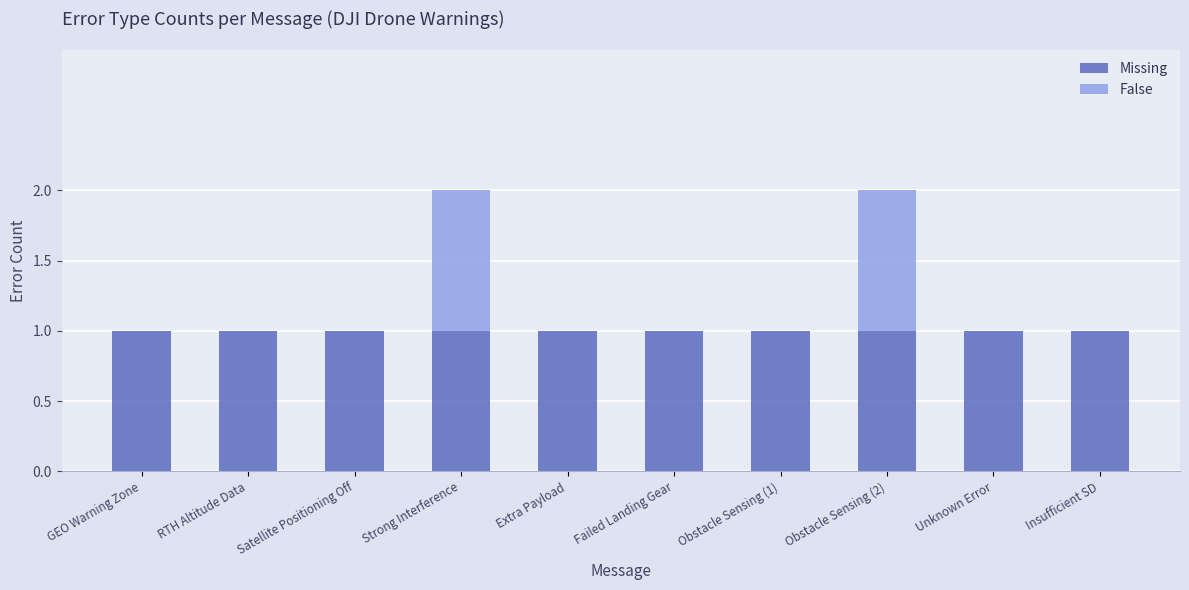

Count the number of data series in this chart.

2